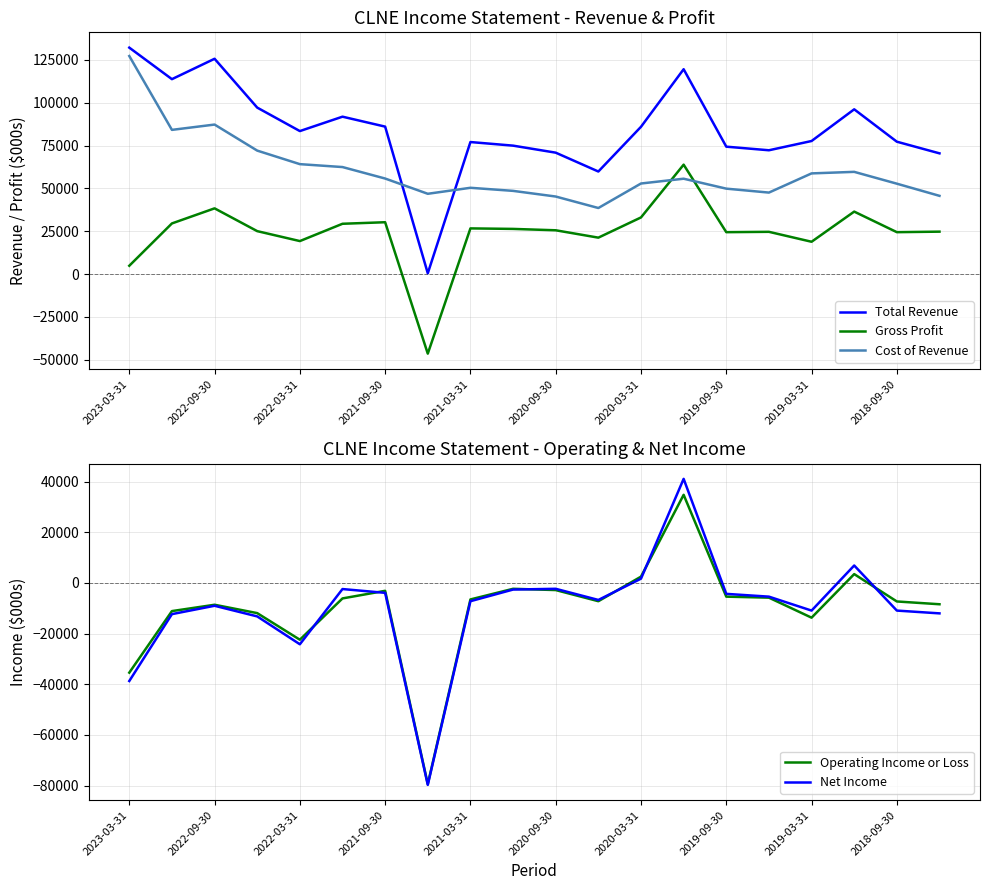

Where does the Cost of Revenue series first go above 55700?

2023-03-31